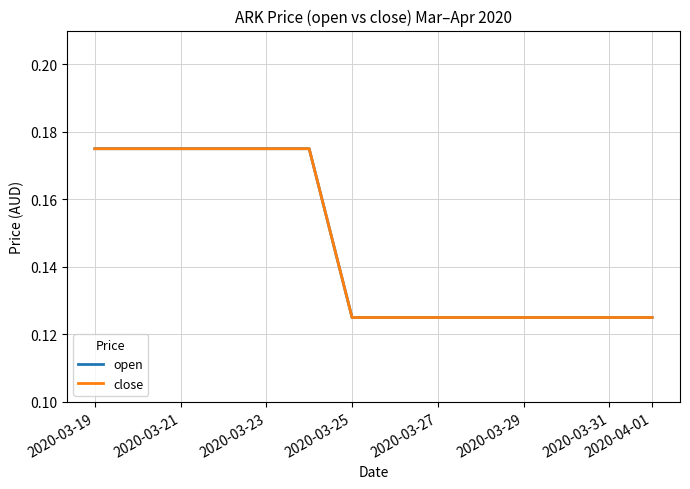

How many lines are shown in the chart?

2